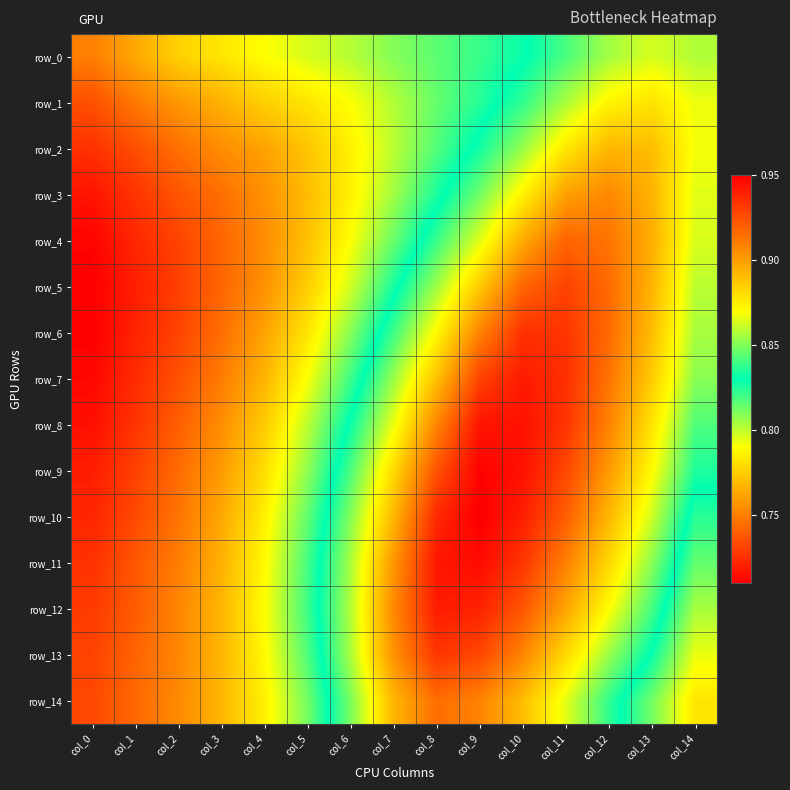

How many row_13 values are between 0 and 1?

15